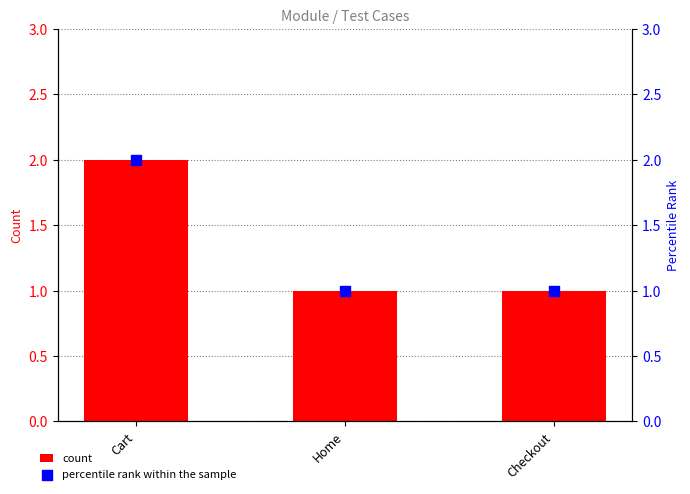

Which series contains the lowest Y value?

count